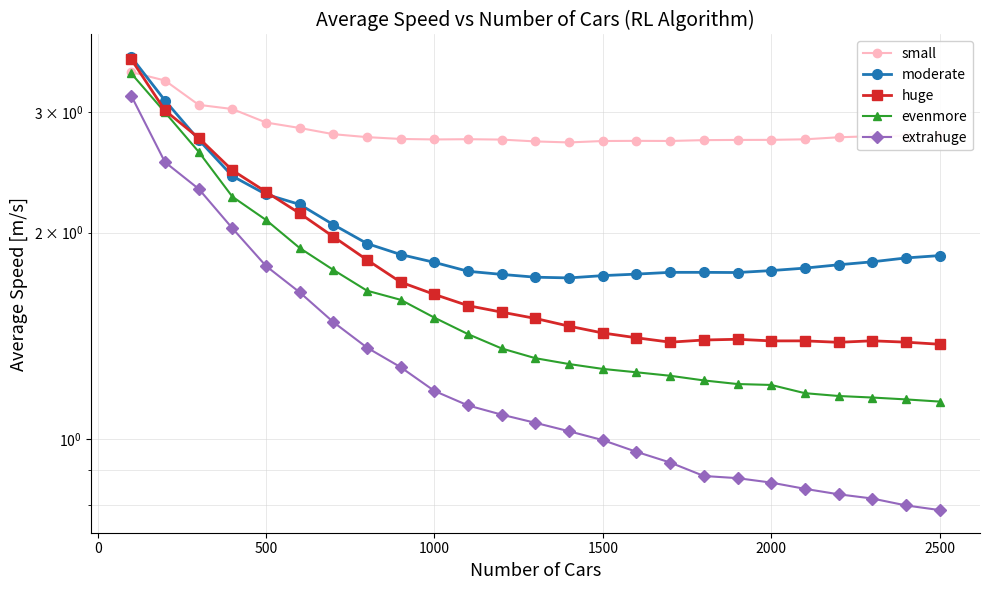

What are all the series names shown in the legend?

small, moderate, huge, evenmore, extrahuge